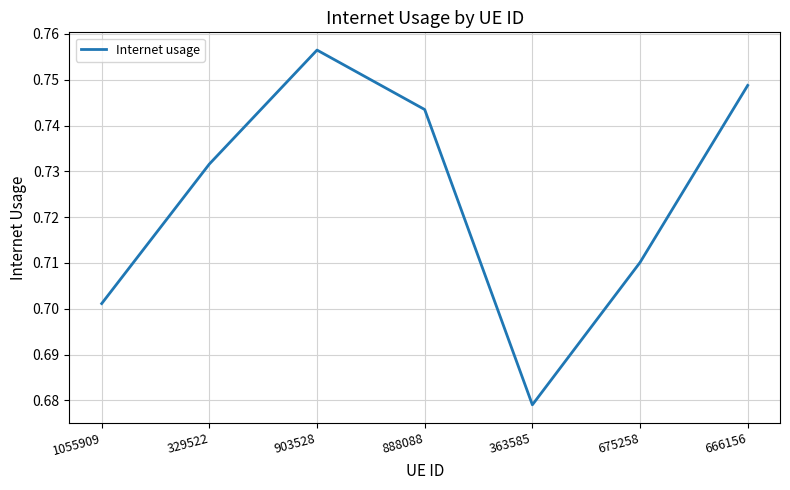

True or false: the data shows 0.5 at 903528.

False